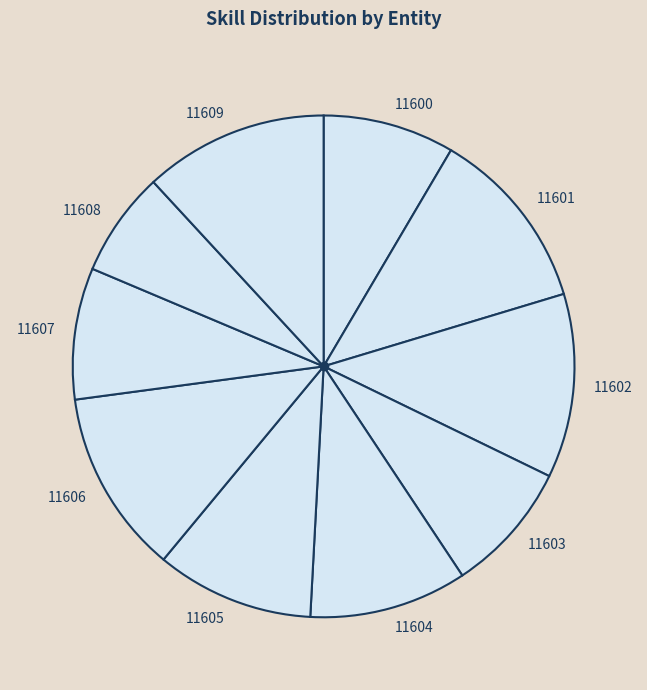

True or false: 11609 accounts for 19% of the total.

False